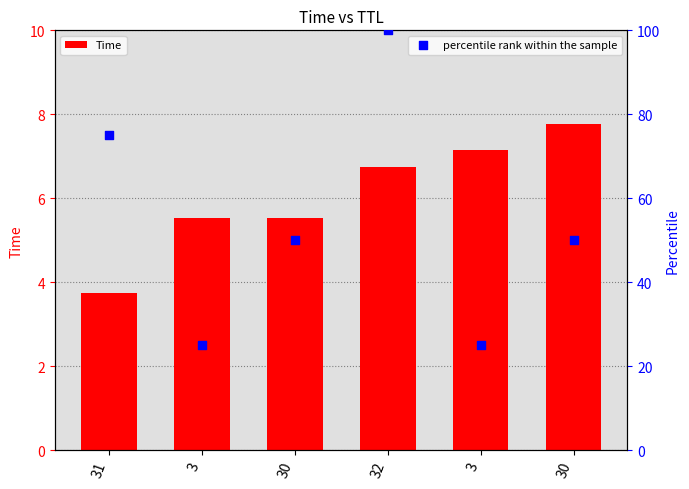

Which series has the largest Y range (max minus min)?

percentile rank within the sample